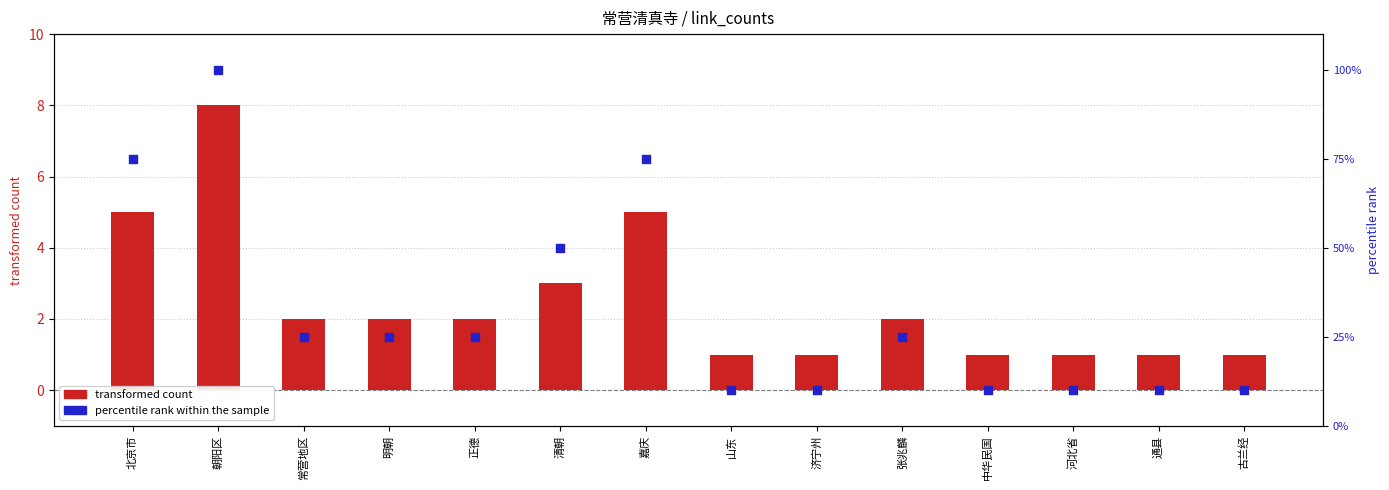

What are all the series names shown in the legend?

transformed count, percentile rank within the sample